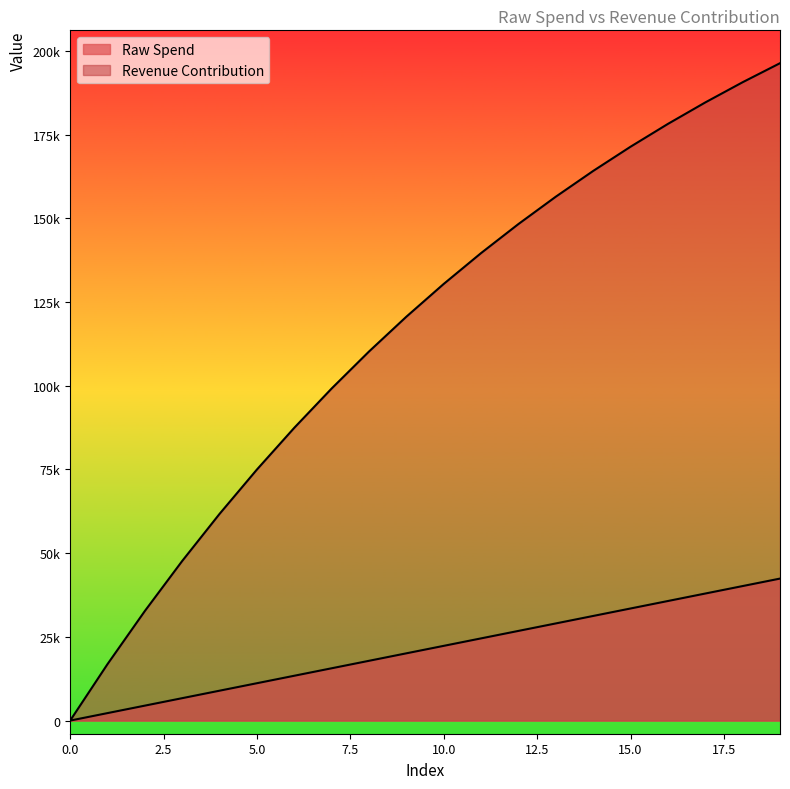

What is the total value across all series at 15?

204832.1